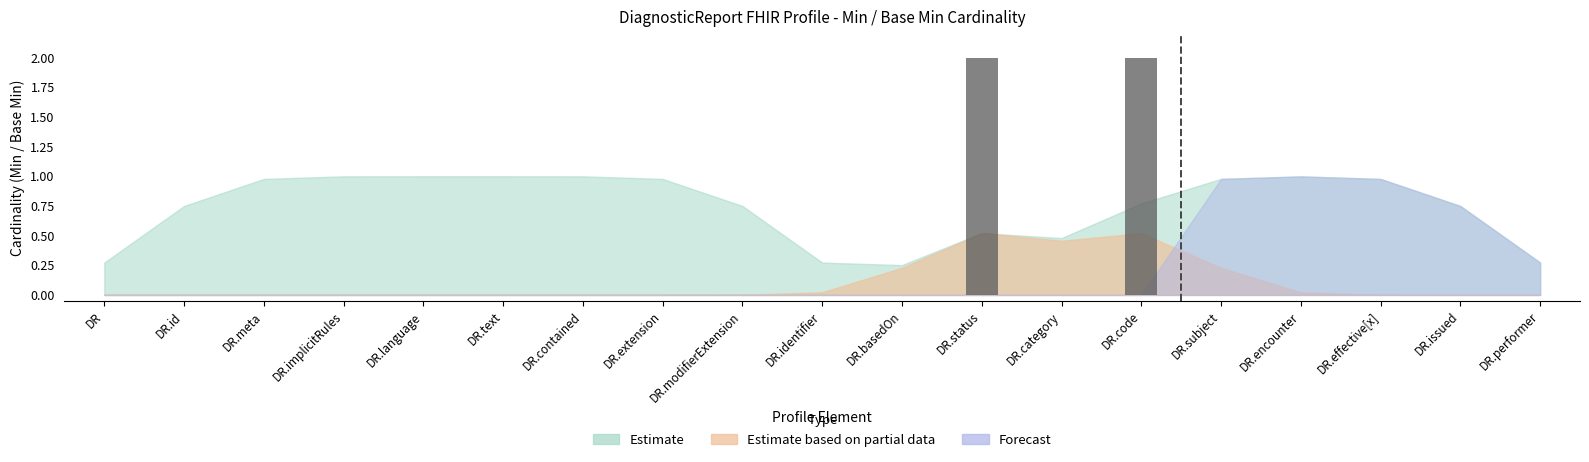

Between DR.status and DR.contained, which is larger?

DR.status